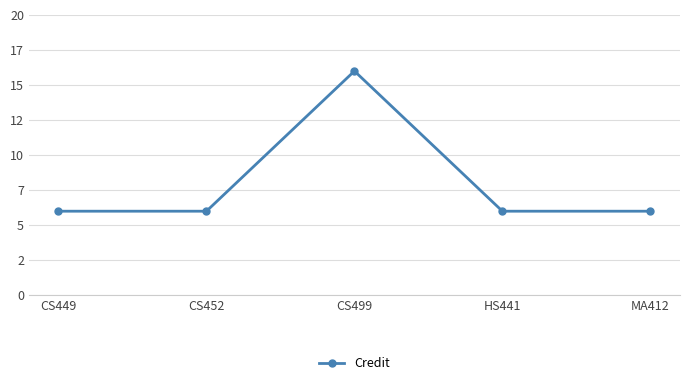

List the labels in order of value, smallest first.

CS449, CS452, HS441, MA412, CS499